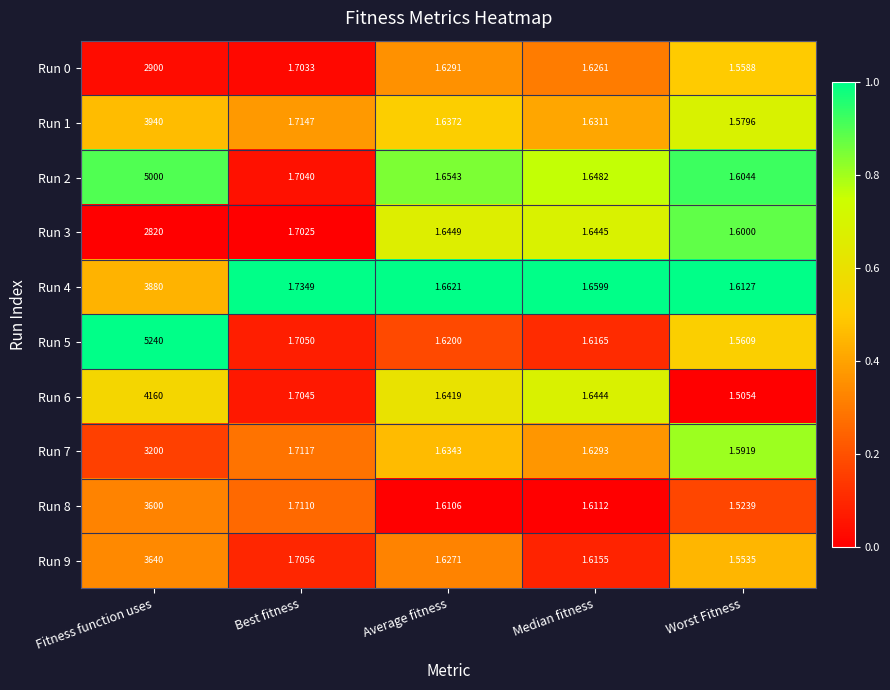

At which label is Run 7 closest to 1600?

Best fitness